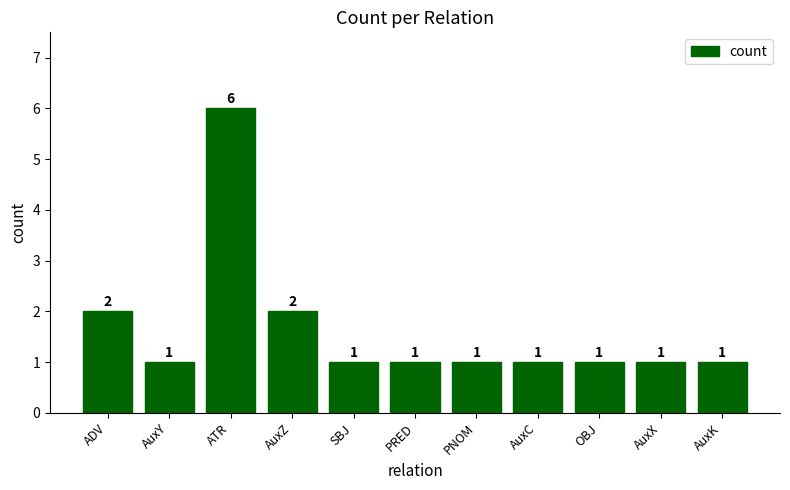

Is it true that the value at AuxZ is 2?

True